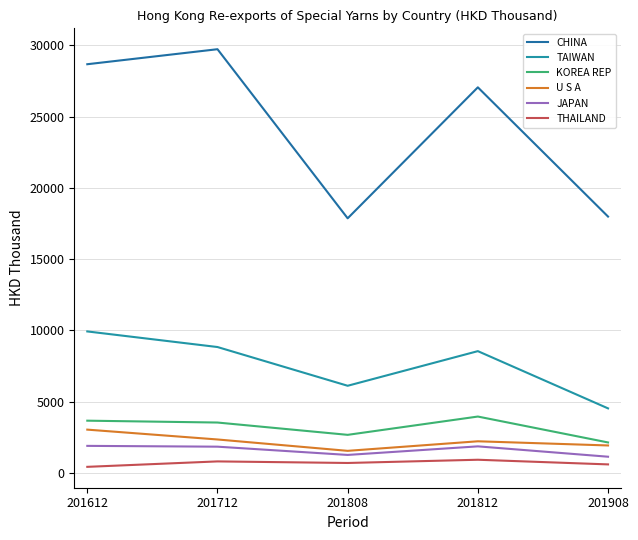

List the labels in order of U S A value, smallest first.

201808, 201908, 201812, 201712, 201612